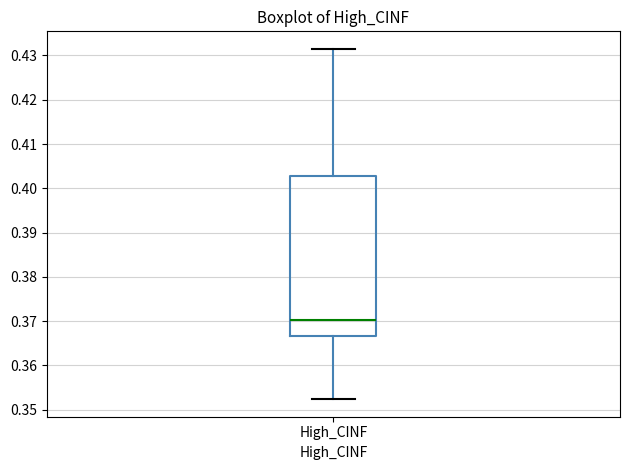

Read this box plot against the y-axis: the position of the median line, the range covered by the box, and the ends of both whiskers. The values are not printed on the chart, so give them approximately, as read against the axis.

median 0.370, box 0.367 to 0.403, whiskers 0.352 to 0.431